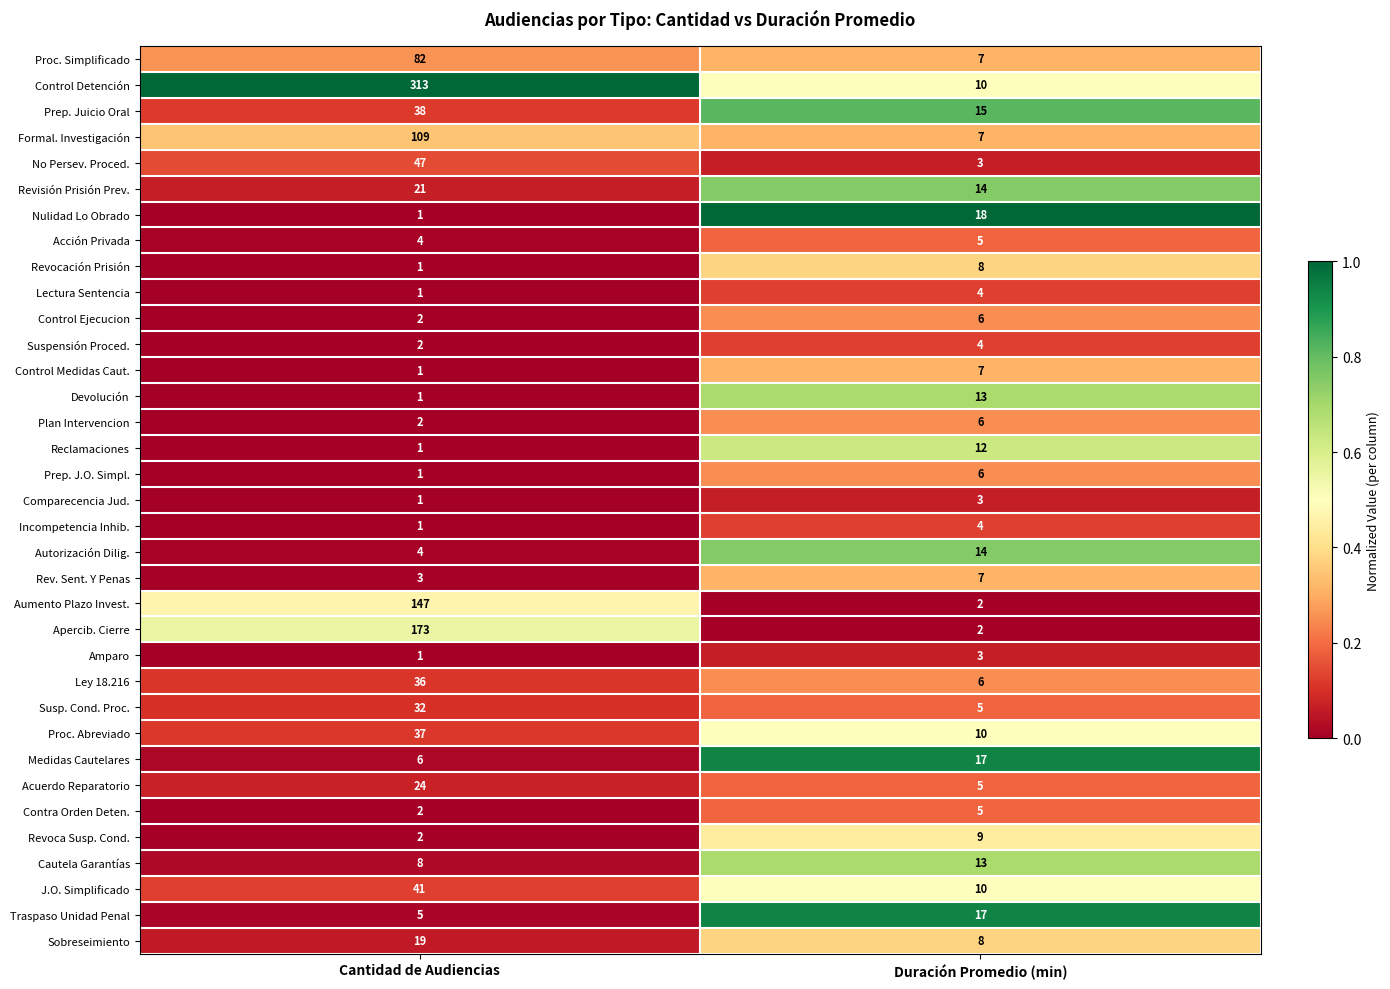

Which series has the largest range (max minus min)?

Control Detención